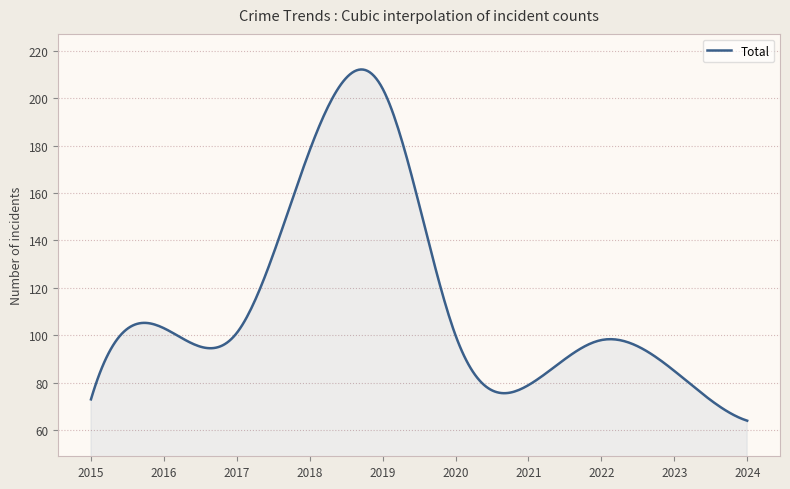

What is the smallest value displayed?

64.0